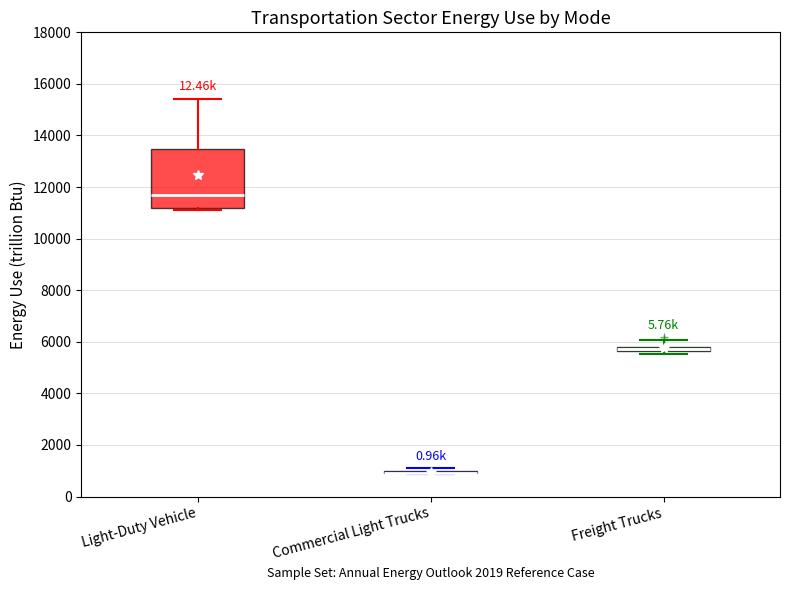

Comparing the boxes themselves (not the whiskers), which one is the tallest?

Light-Duty Vehicle